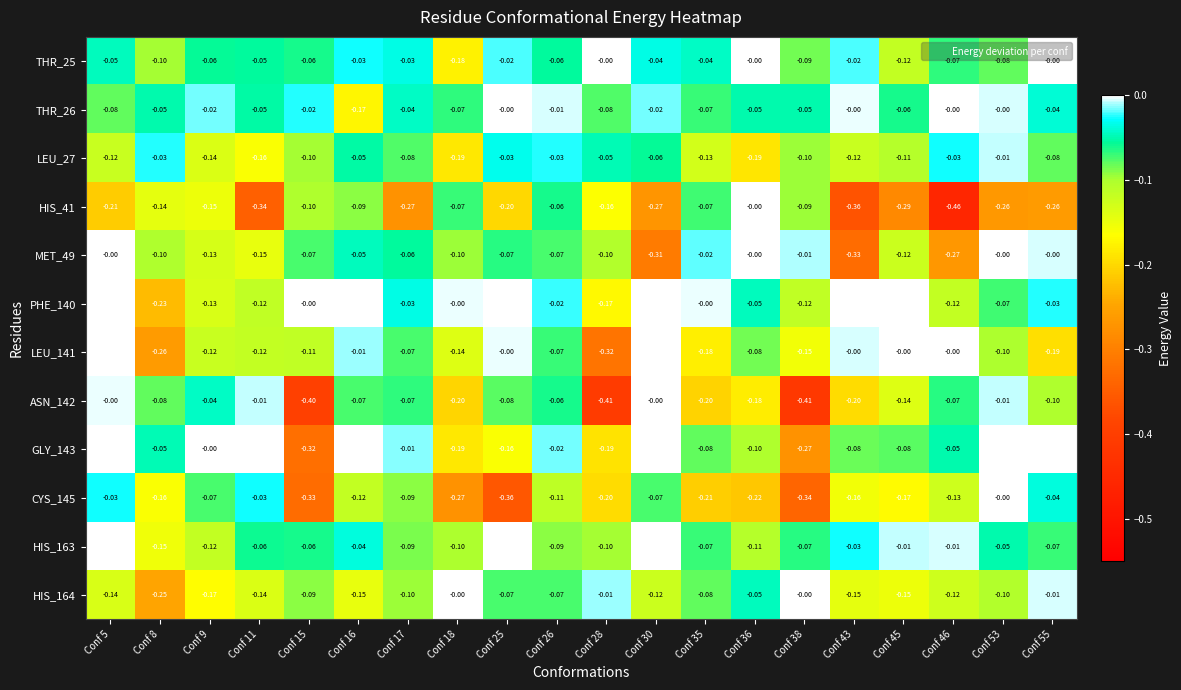

What is the sum of the CYS_145 values at Conf 38 and Conf 11?

-0.4